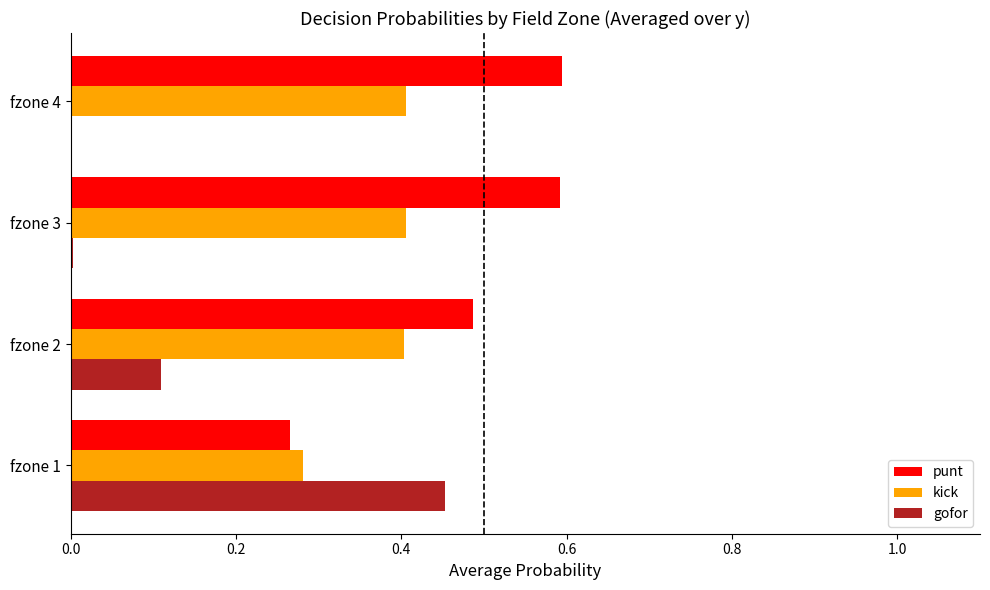

What is the maximum value for kick?

0.4